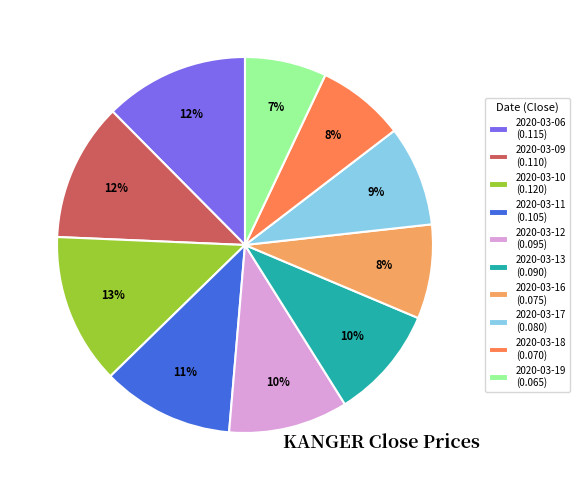

Is it true that 2020-03-09 is 12% of the pie?

True